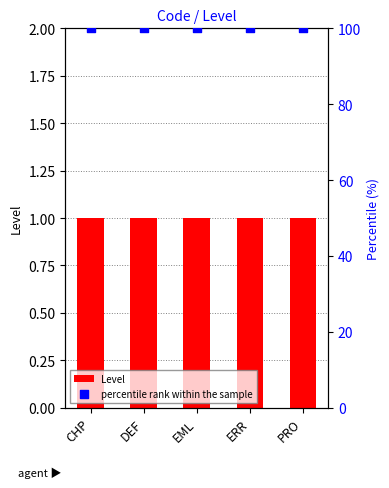

At which category is the sum across all series the highest?

CHP